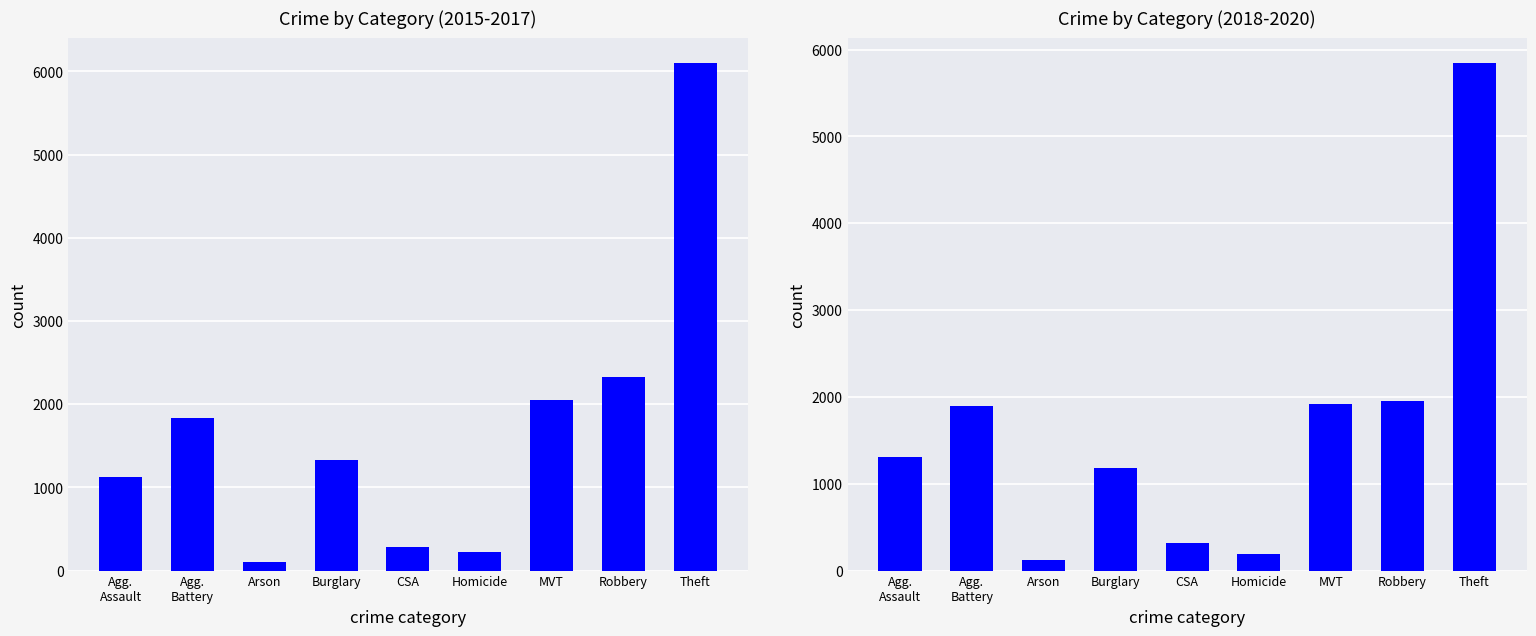

What is the label of the 2nd bar from the right?

Robbery